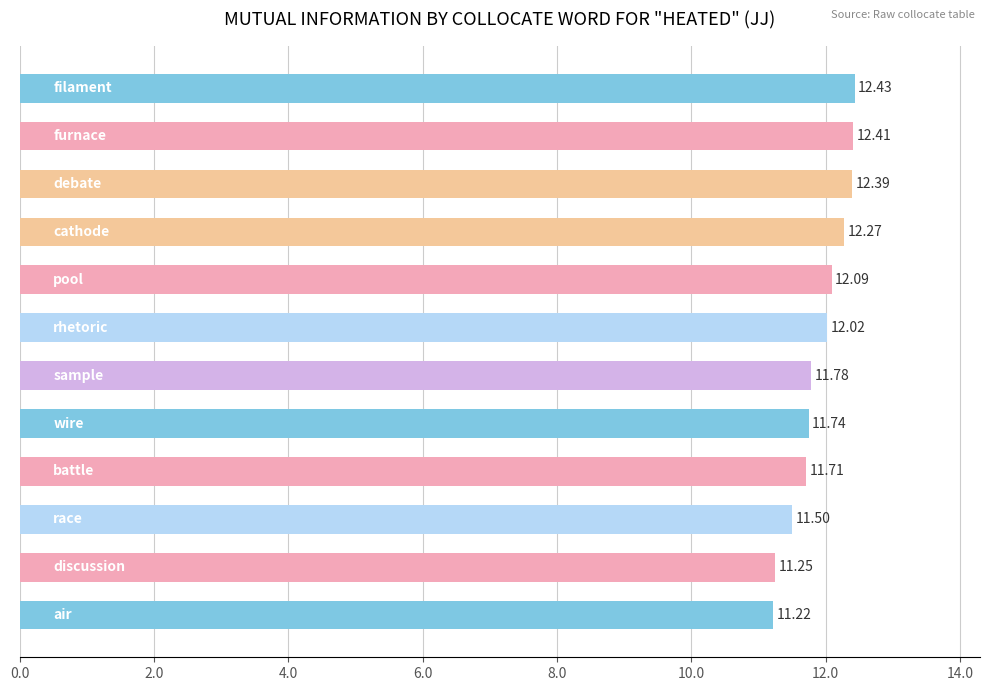

What is the average value?

11.9